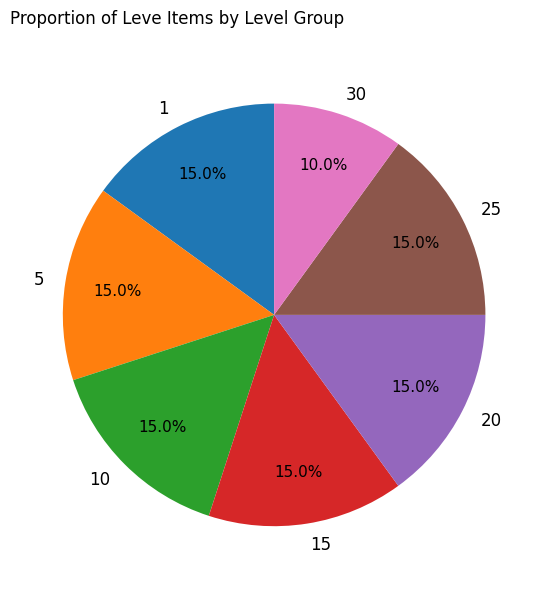

What is the ratio of the value at 10 to the value at 30?

1.5